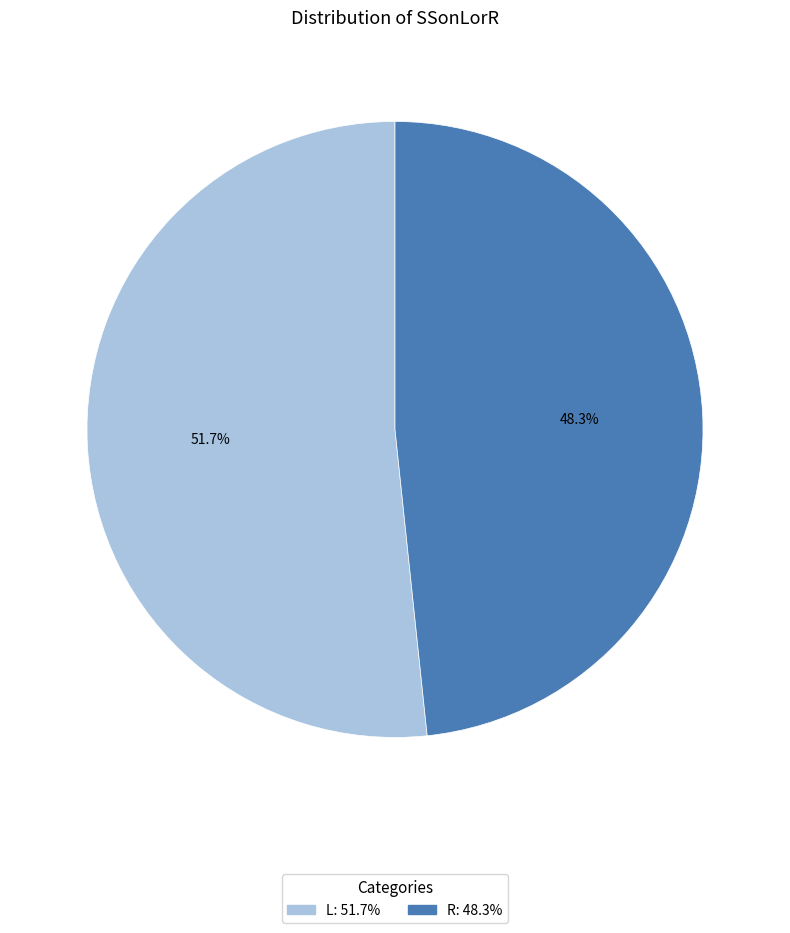

To the nearest percent, what is the average slice percentage?

50%